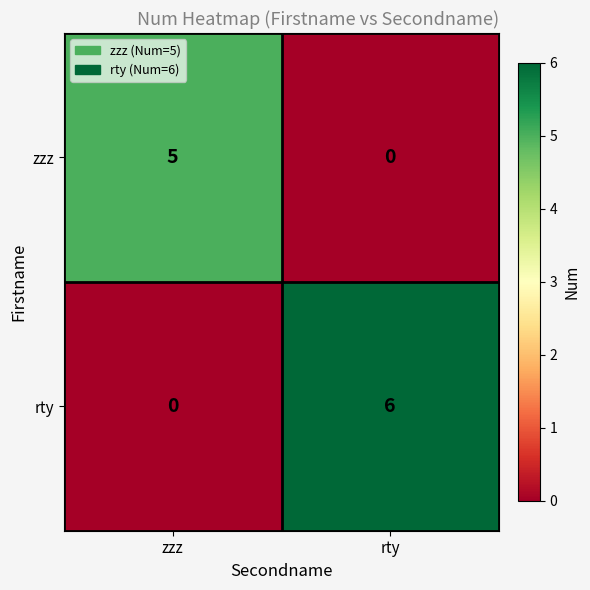

Reading left to right, list all the values displayed in this chart.

zzz: zzz=5	rty=0
rty: zzz=0	rty=6